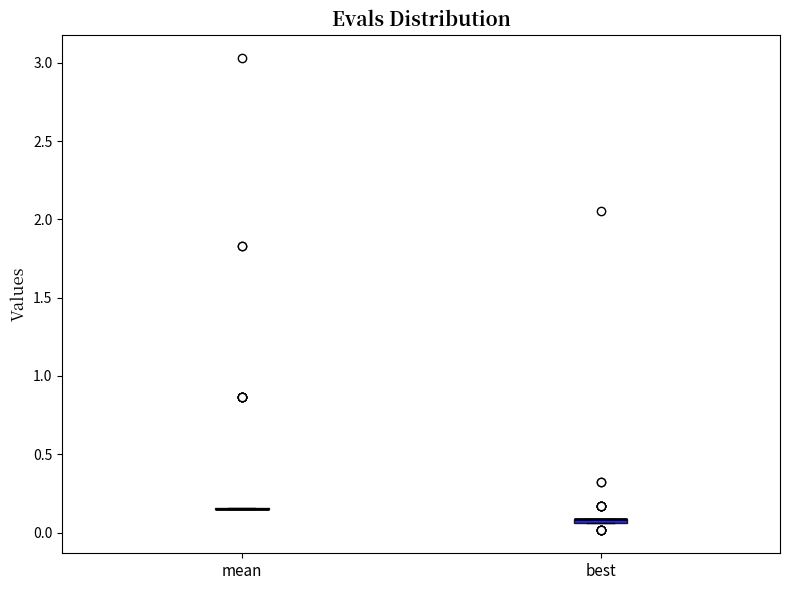

Where is the lower edge of the box for best on the y-axis? The values are not printed on the chart, so give them approximately, as read against the axis.

0.05